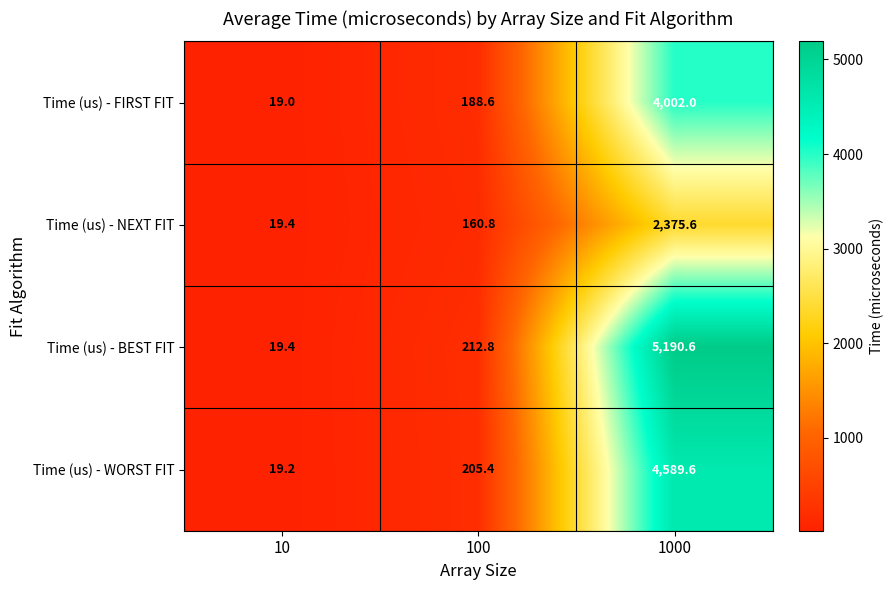

What is the smallest value displayed?

19.0